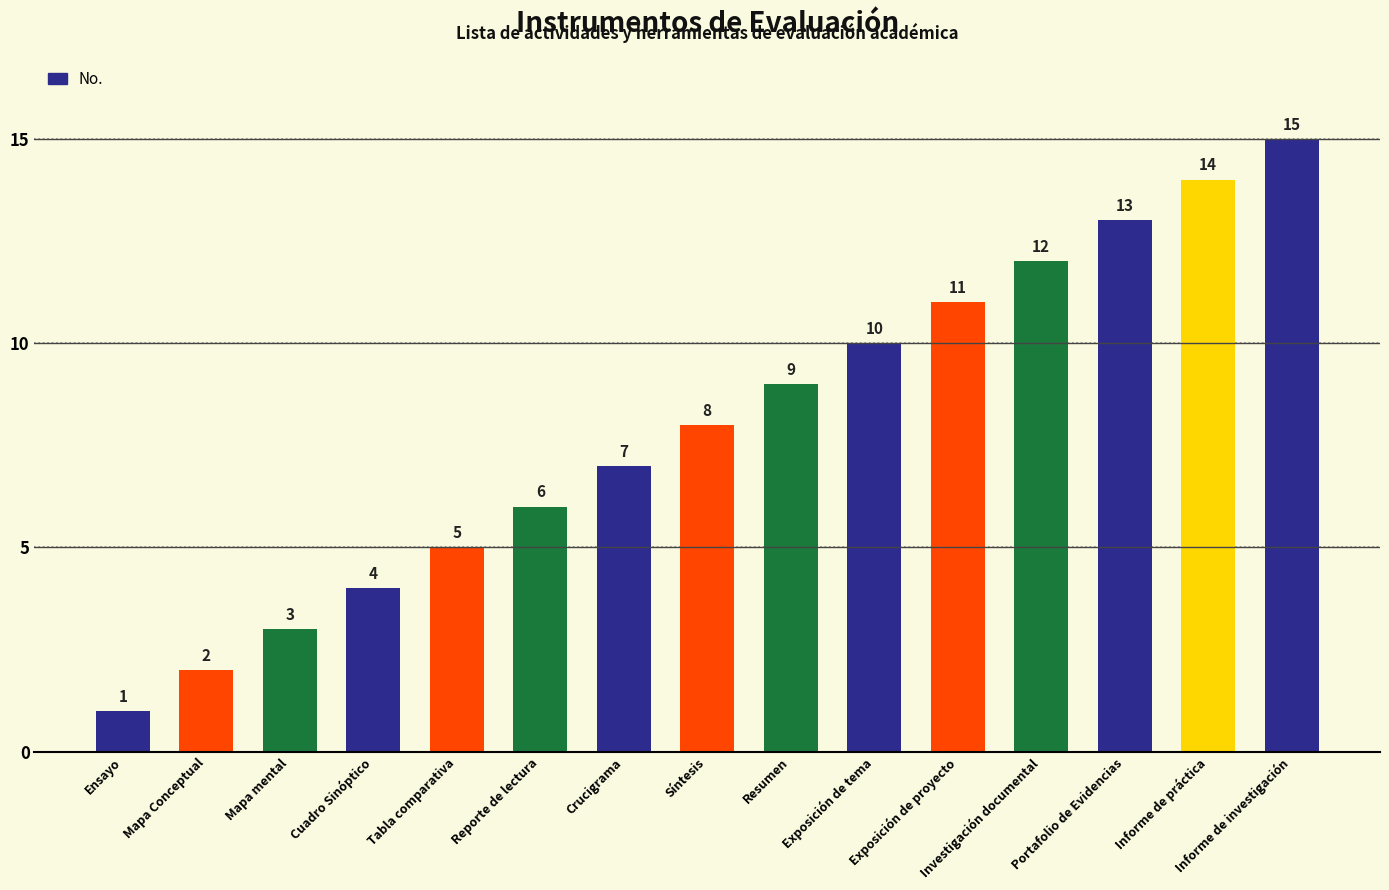

Reading right to left, extract all data points from this chart.

Informe de investigación=15	Informe de práctica=14	Portafolio de Evidencias=13	Investigación documental=12	Exposición de proyecto=11	Exposición de tema=10	Resumen=9	Síntesis=8	Crucigrama=7	Reporte de lectura=6	Tabla comparativa=5	Cuadro Sinóptico=4	Mapa mental=3	Mapa Conceptual=2	Ensayo=1